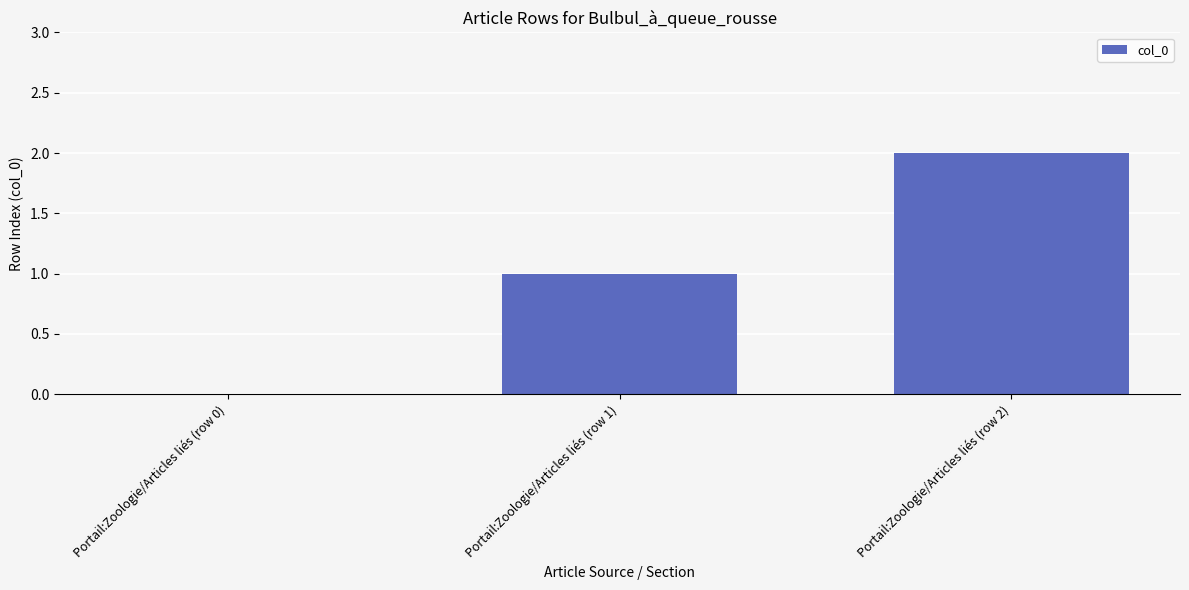

True or false: the data shows 2 at Portail:Zoologie/Articles liés (row 2).

True